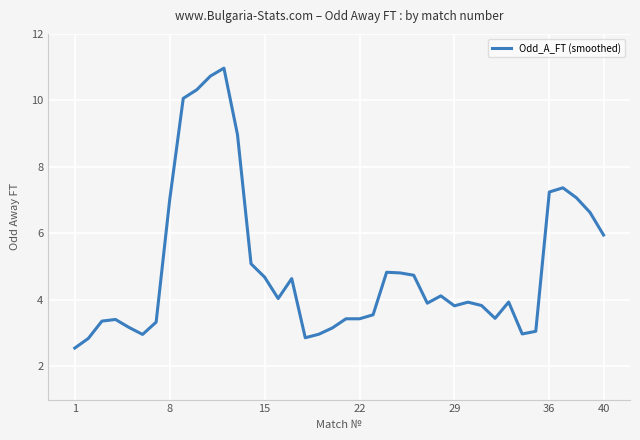

What is the maximum value shown in the chart?

11.0